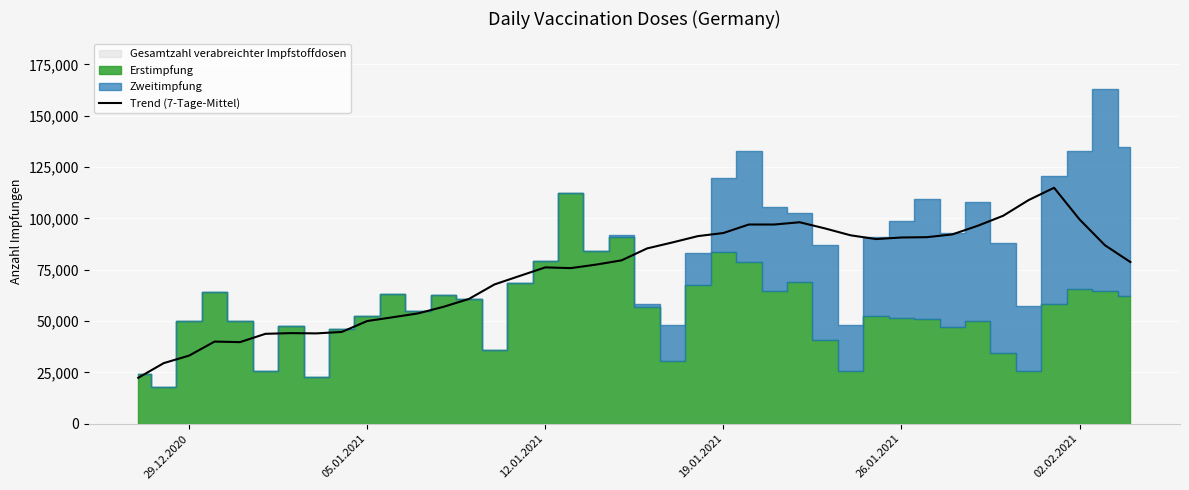

How many lines are shown in the chart?

1